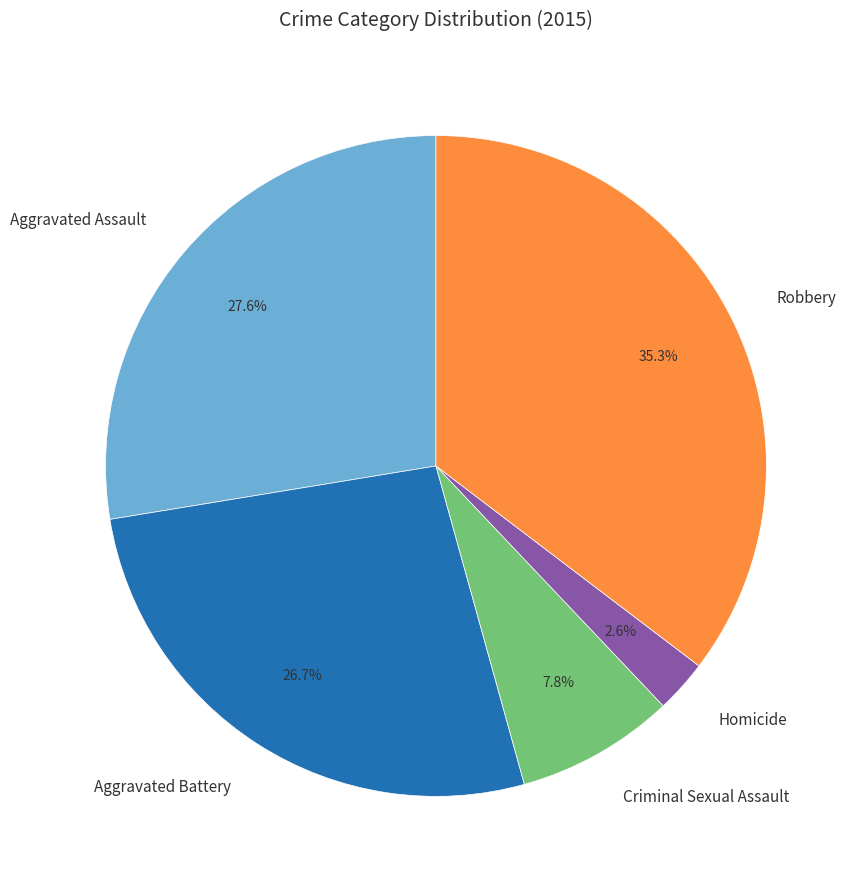

What portion of the pie excludes Homicide?

97.4%